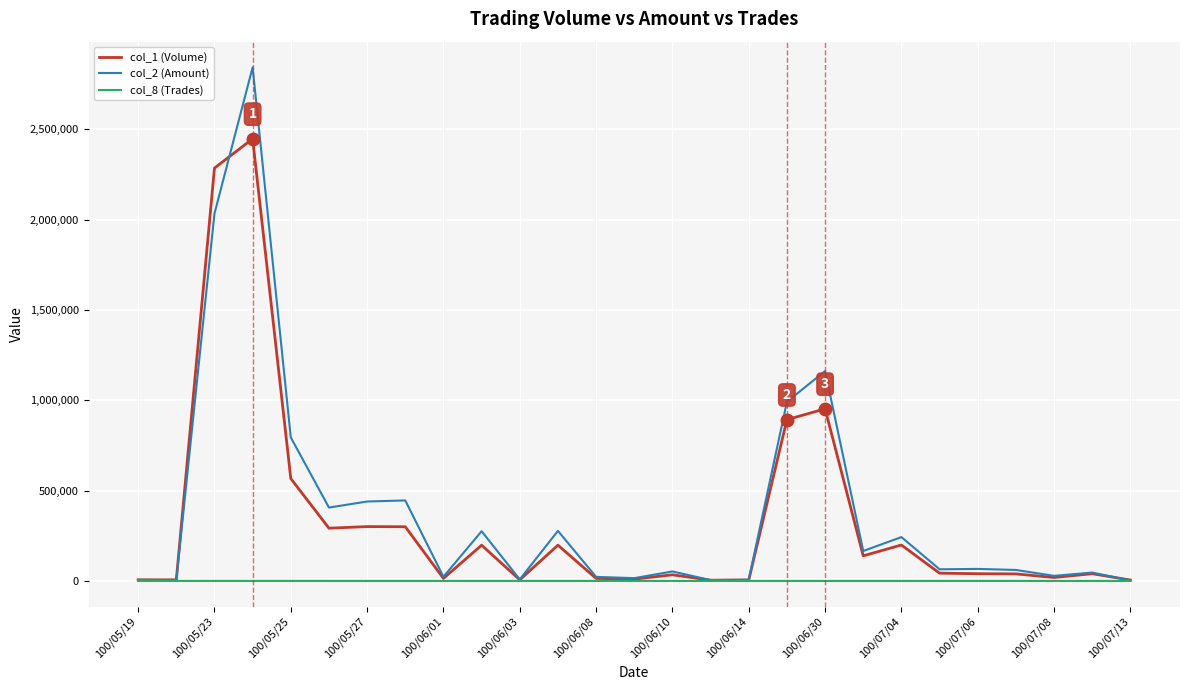

List the series in order of their peak value, lowest first.

col_8 (Trades), col_1 (Volume), col_2 (Amount)